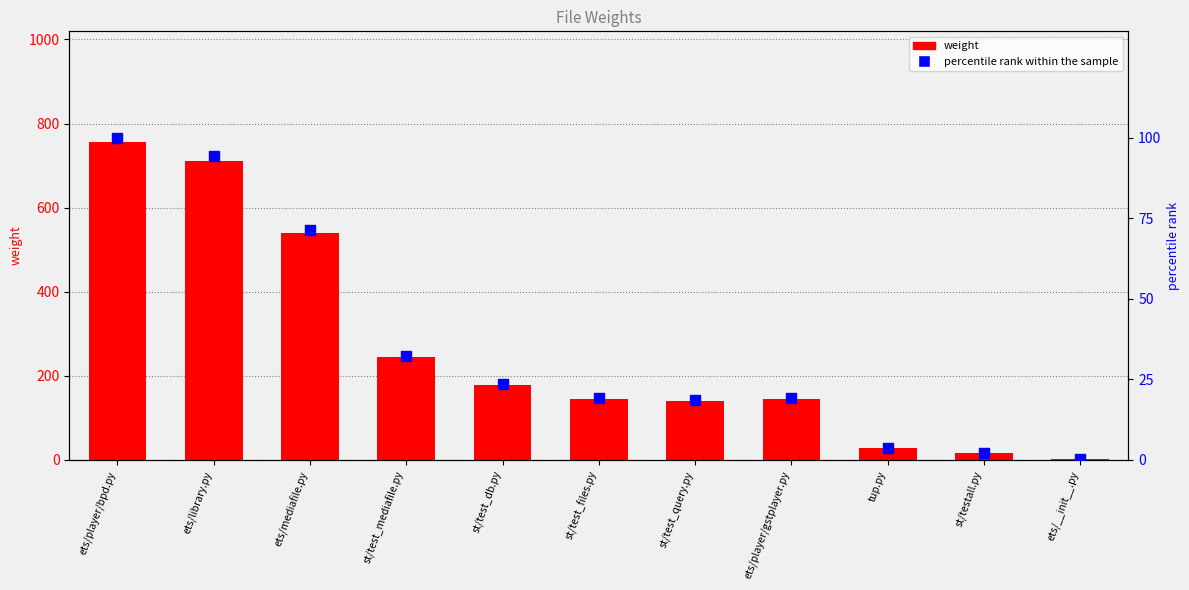

Which series reaches the minimum Y coordinate?

percentile rank within the sample